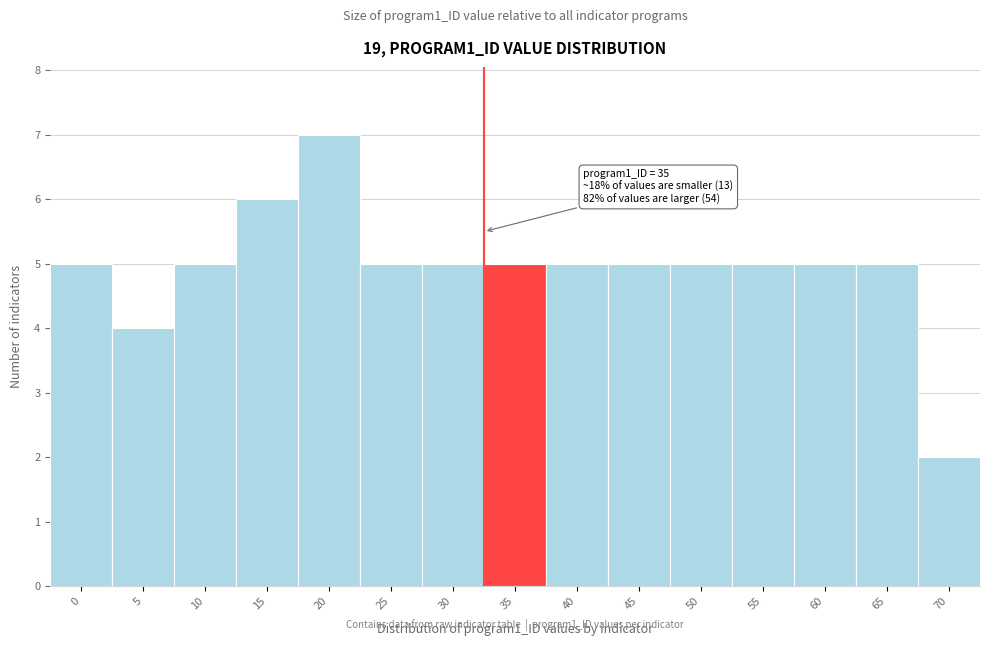

Reading left to right, list all the values displayed in this chart.

5	4	5	6	7	5	5	5	5	5	5	5	5	5	2